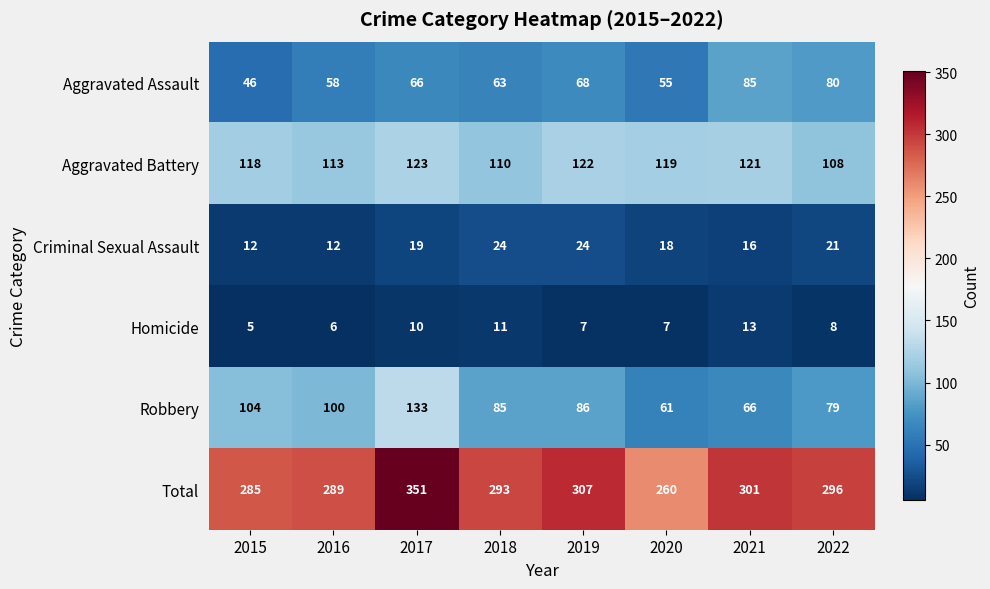

Which category has the lowest value across all series?

2015